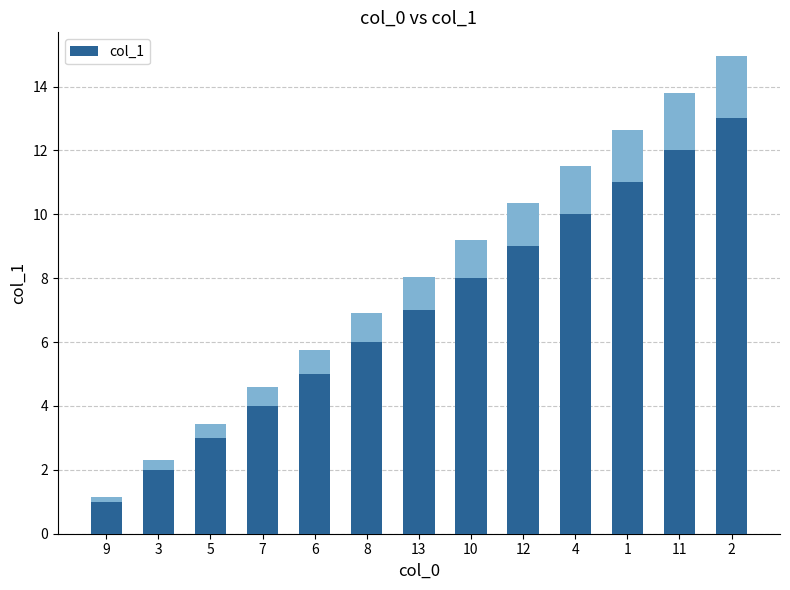

How many bars are there in total?

13